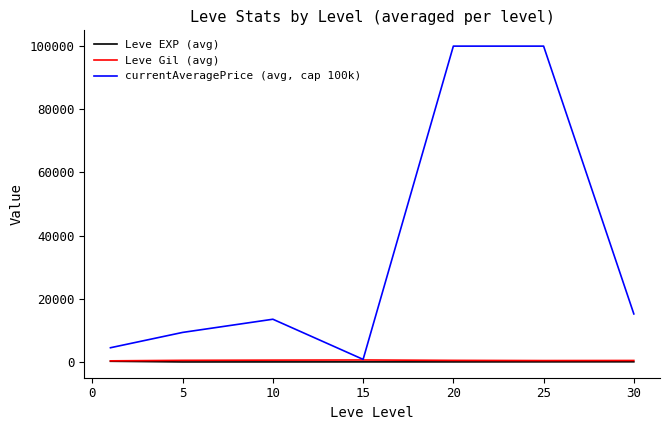

Which series has the largest total across all categories?

currentAveragePrice (avg, cap 100k)